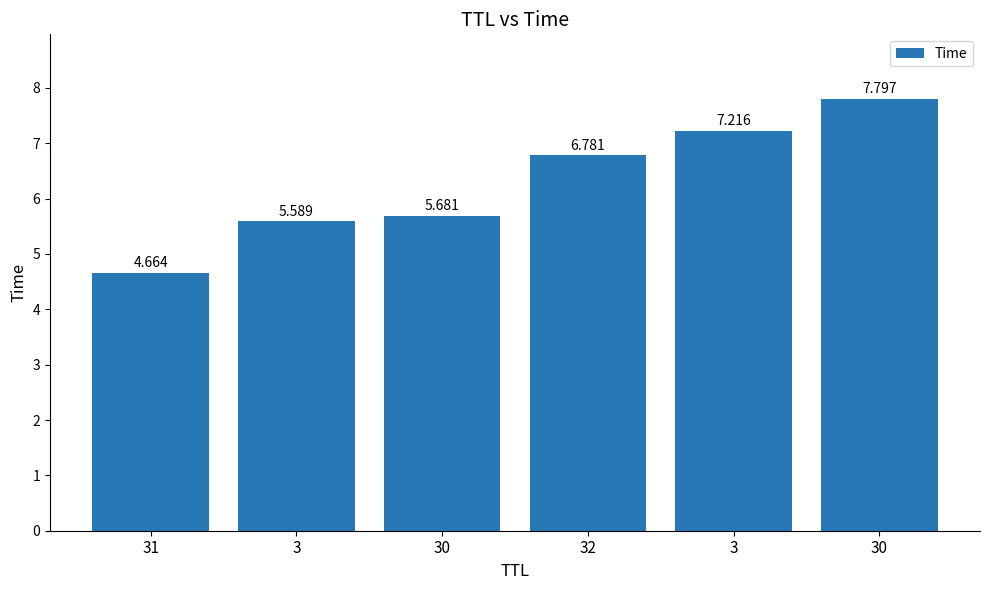

List the labels in order of value, largest first.

30, 3, 32, 30, 3, 31